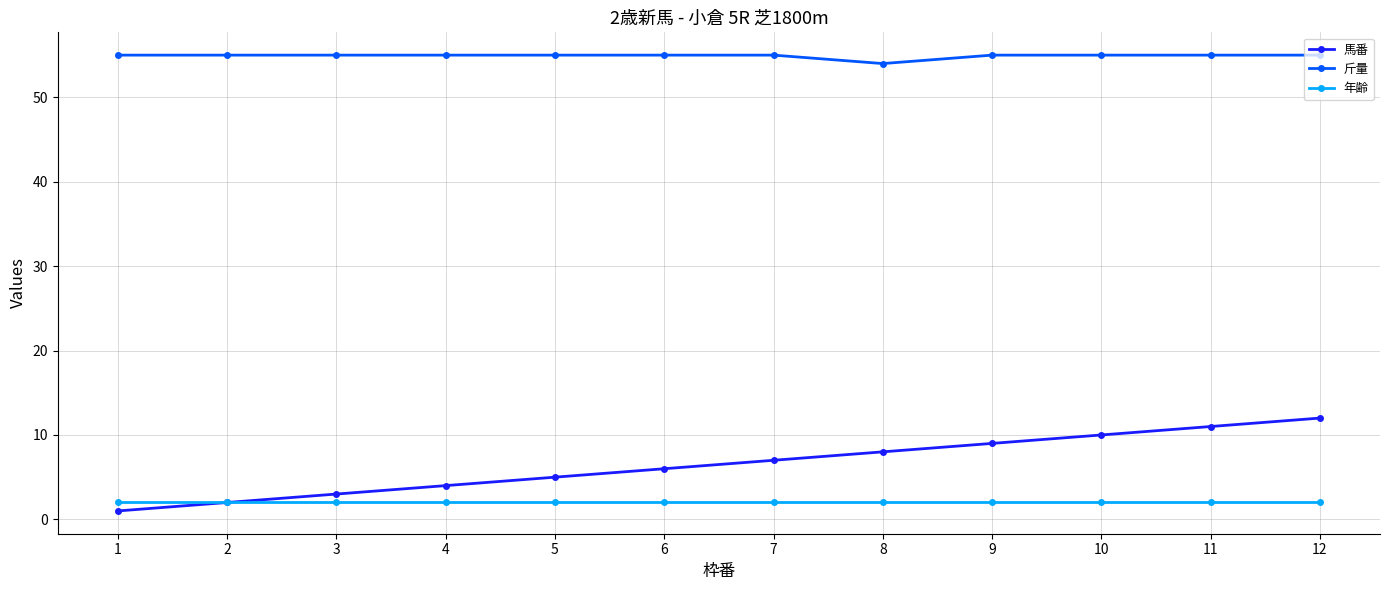

Rank the series by their maximum value, from lowest to highest.

年齢, 馬番, 斤量